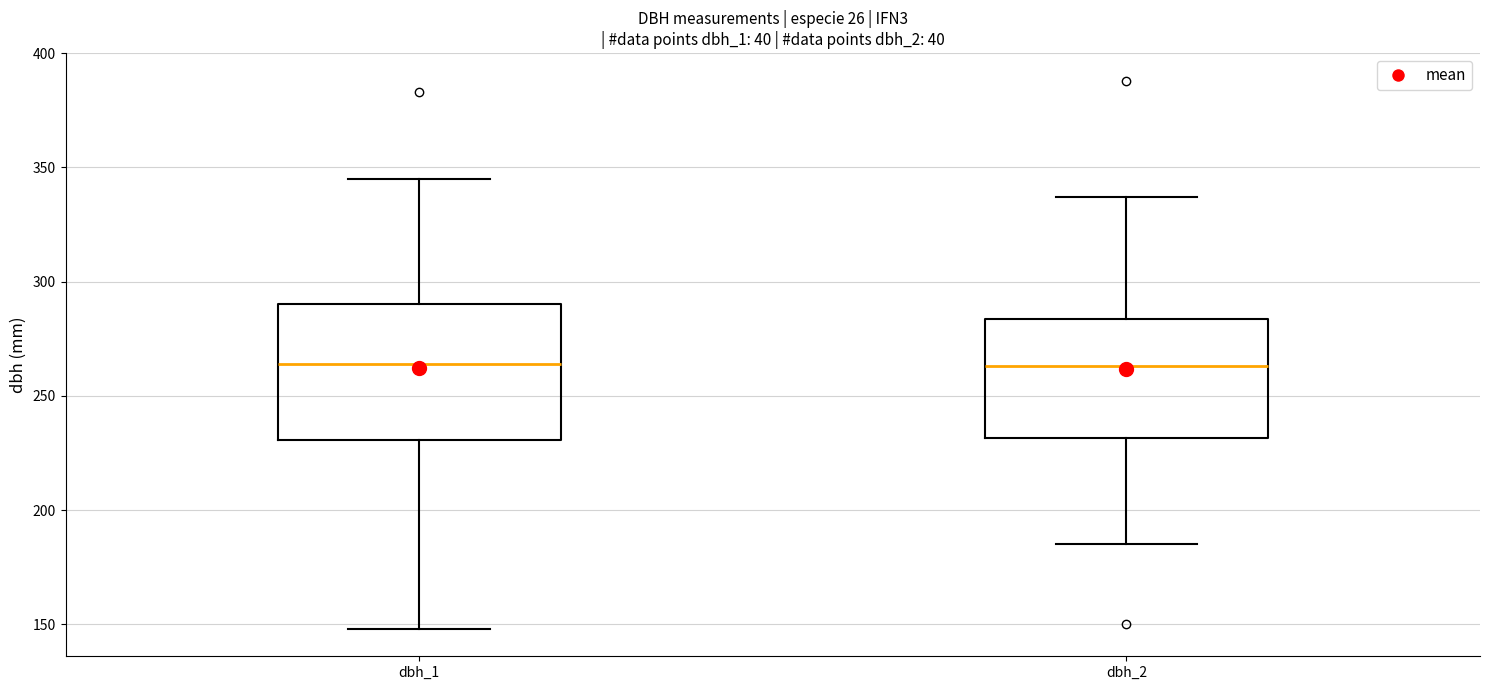

Reading left to right, transcribe this box plot: for each box, give where its median line is, the range the box spans, and where its two whiskers end, as read against the y-axis. The values are not printed on the chart, so give them approximately, as read against the axis.

dbh_1: median 265, box 230 to 290, whiskers 150 to 345
dbh_2: median 265, box 230 to 285, whiskers 185 to 335